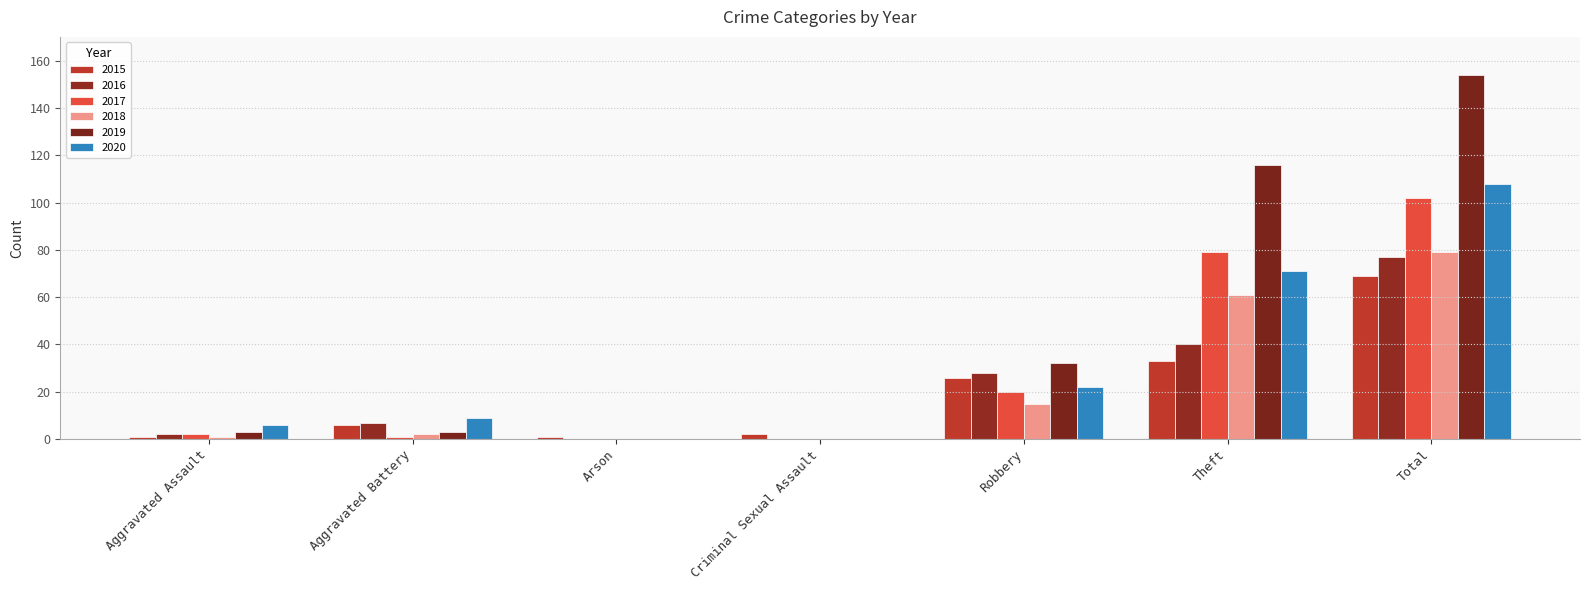

Which series has the largest range (max minus min)?

2019